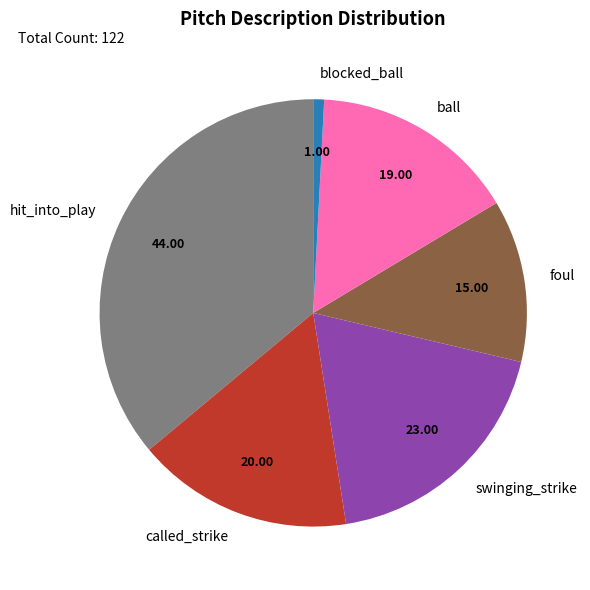

Between foul and hit_into_play, which is larger?

hit_into_play